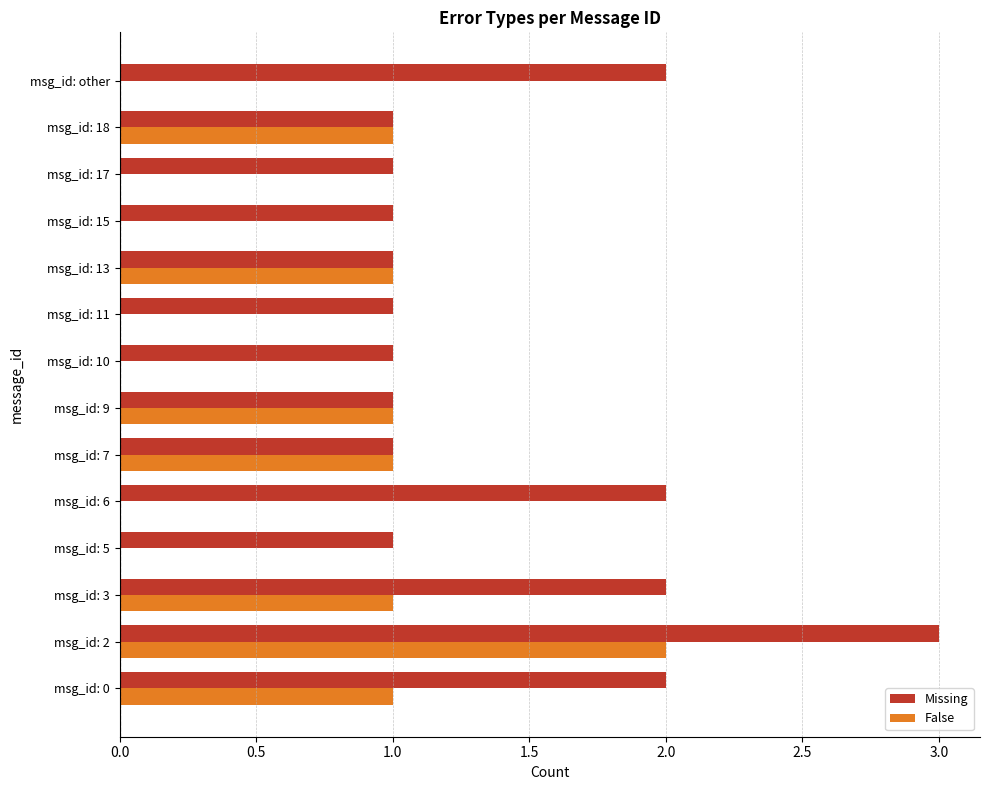

At which category is the sum across all series the highest?

msg_id: 2